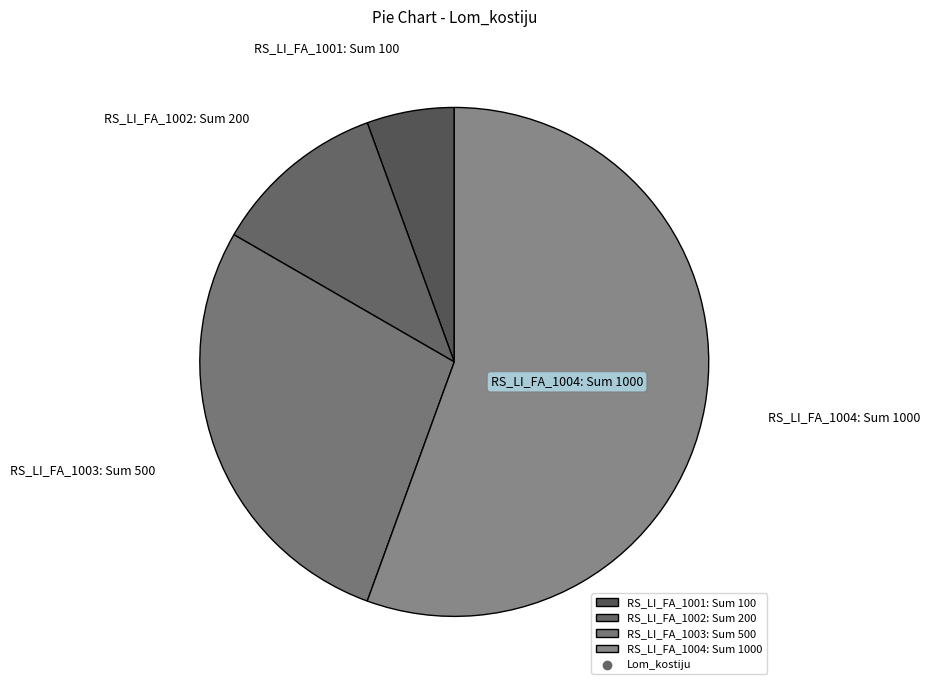

How many segments does this pie chart have?

4